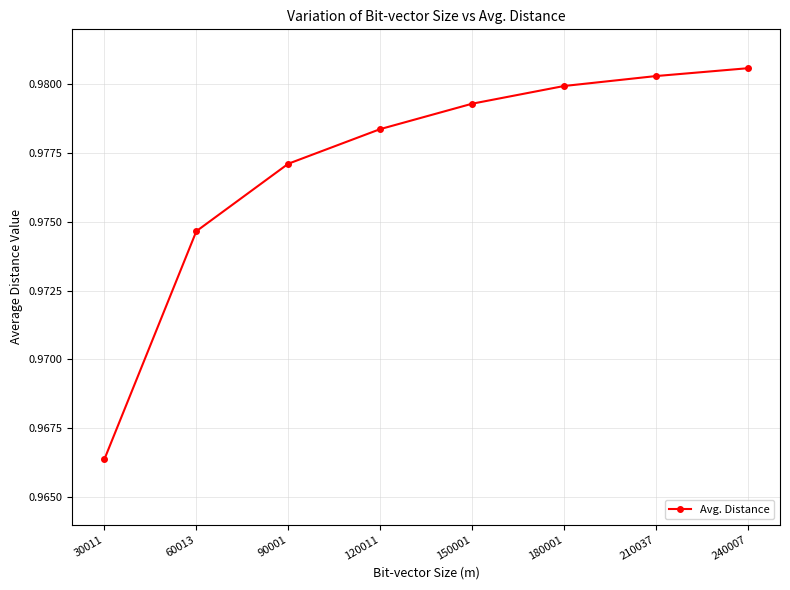

Is it true that the value at 30011 is 1.3?

False